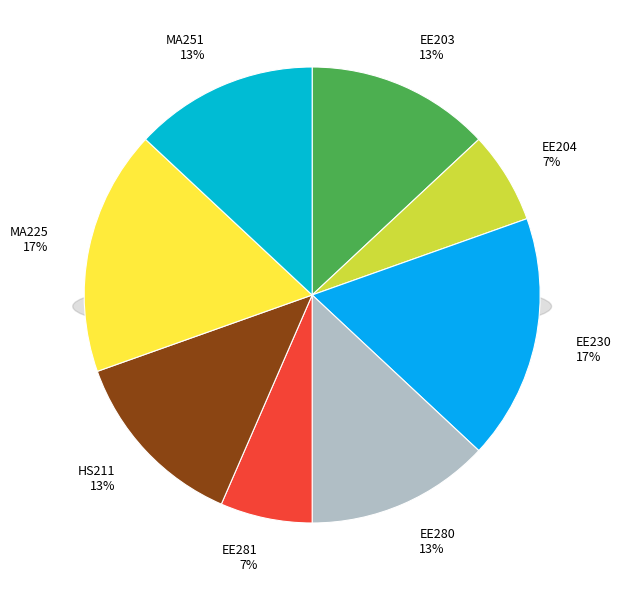

Combined, do EE204 and EE230 account for over 50%?

No